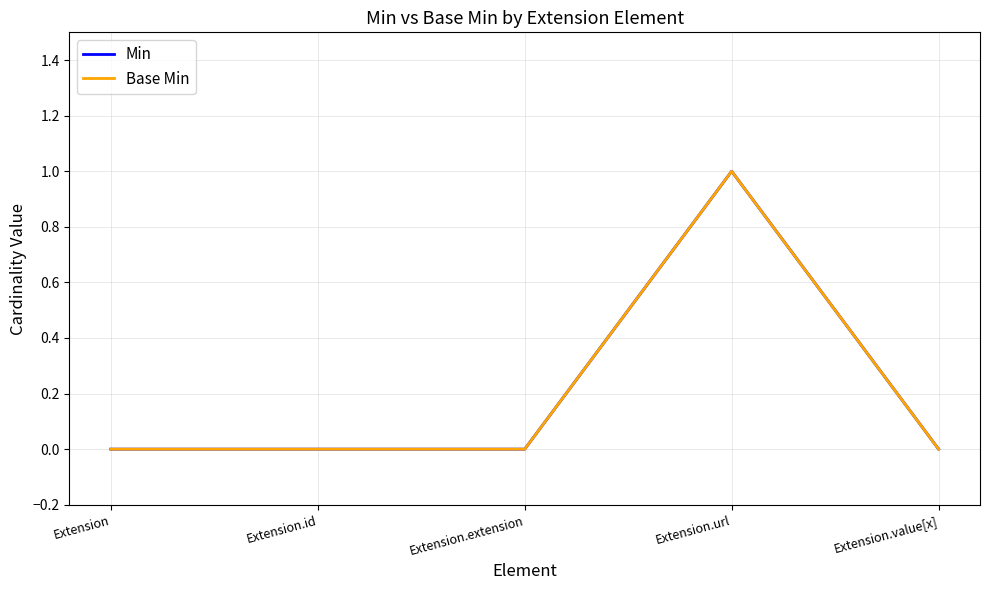

What is the maximum value shown in the chart?

1